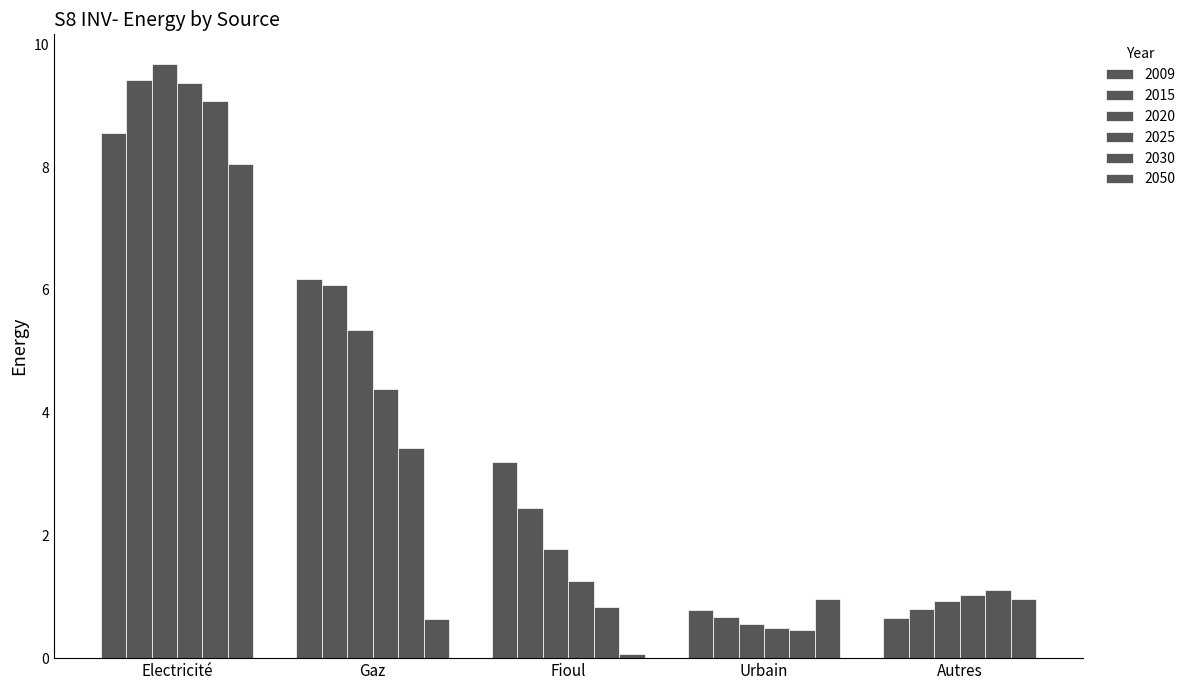

What is the difference between the maximum and minimum values in the 2020 series?

9.1